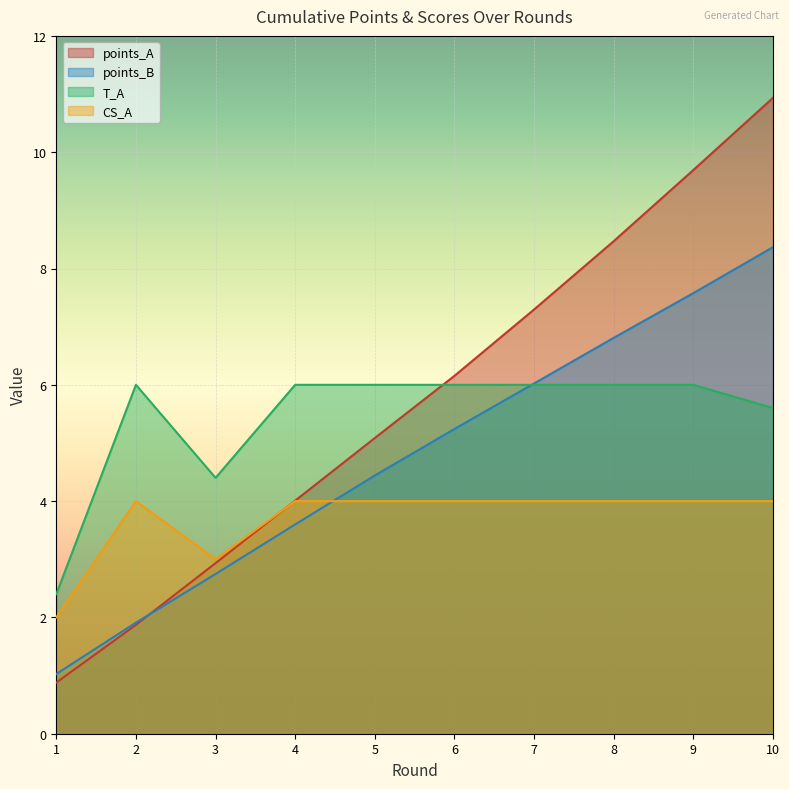

Does the chart display data point markers on the line(s)?

No